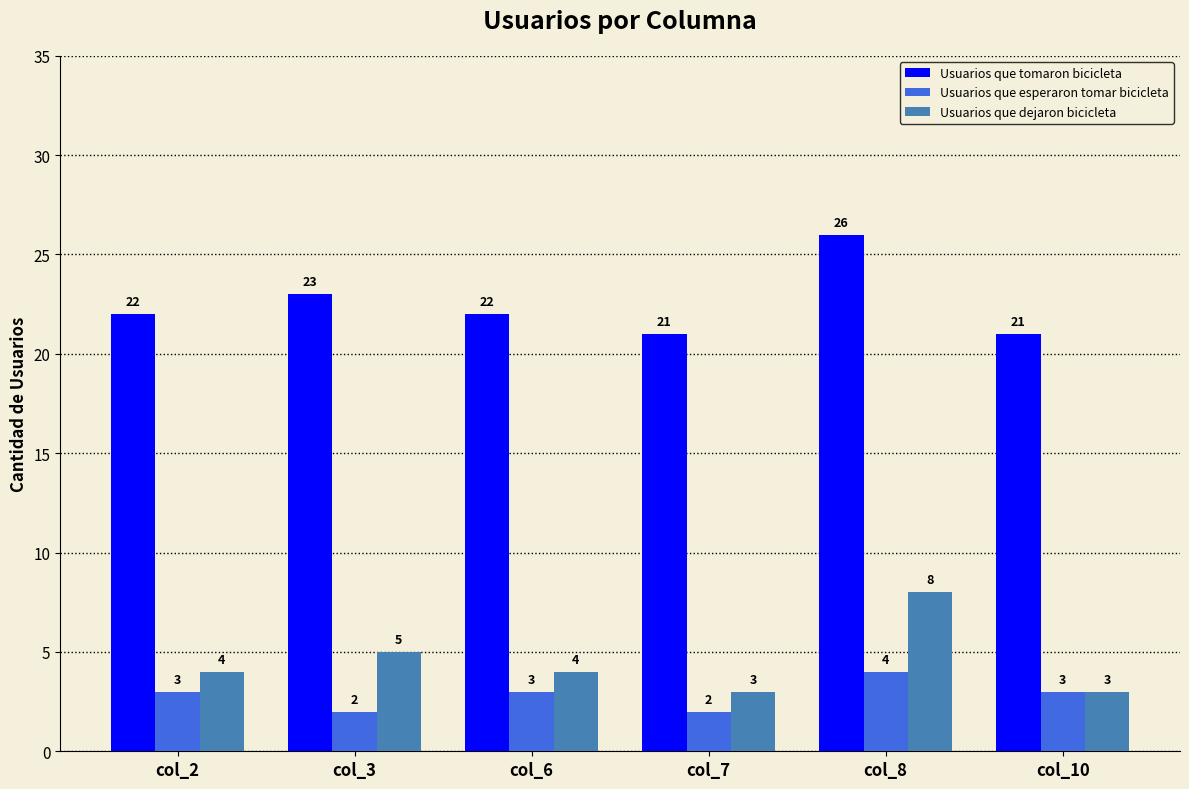

Reading left to right, list all the values displayed in this chart.

Usuarios que tomaron bicicleta: col_2=22	col_3=23	col_6=22	col_7=21	col_8=26	col_10=21
Usuarios que esperaron tomar bicicleta: col_2=3	col_3=2	col_6=3	col_7=2	col_8=4	col_10=3
Usuarios que dejaron bicicleta: col_2=4	col_3=5	col_6=4	col_7=3	col_8=8	col_10=3